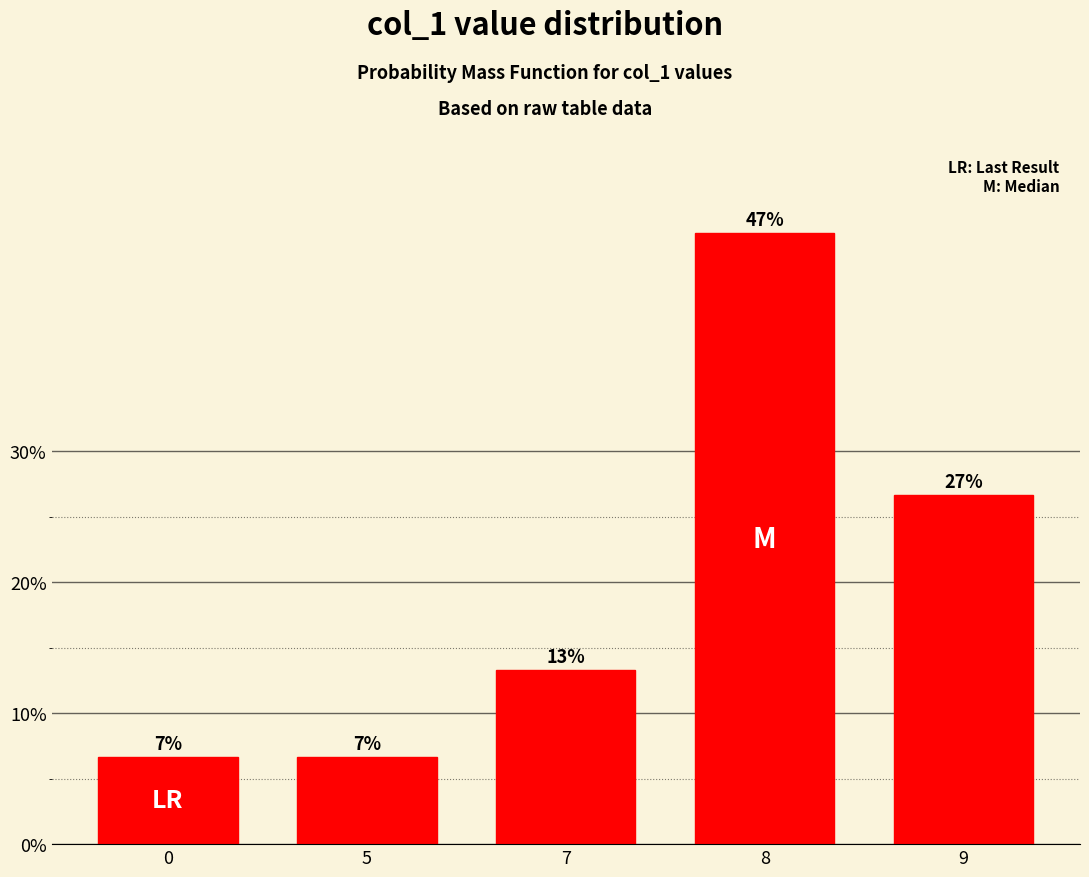

At which label is the value closest to 26?

9